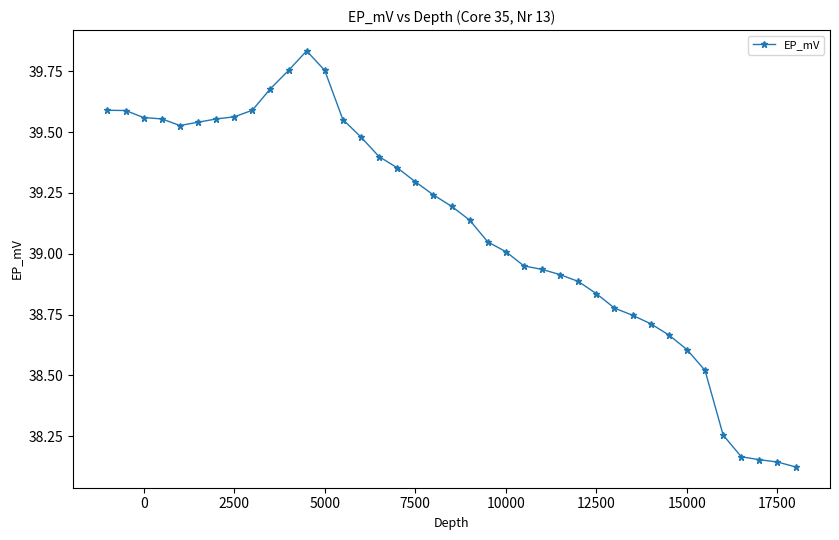

What is the sum of all values?

1525.2